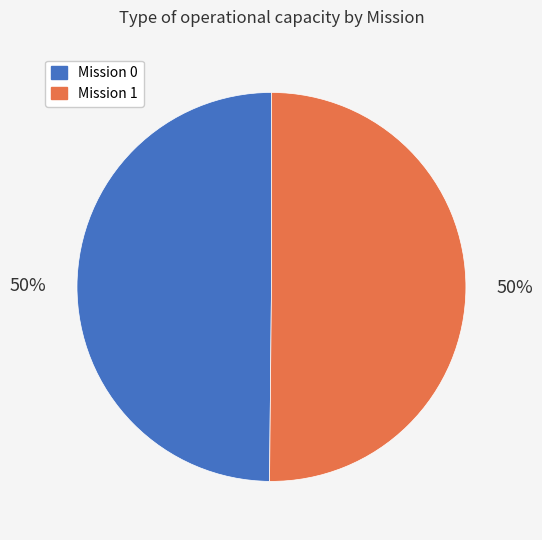

Do Mission 0 and Mission 1 together represent more than half of the pie?

Yes